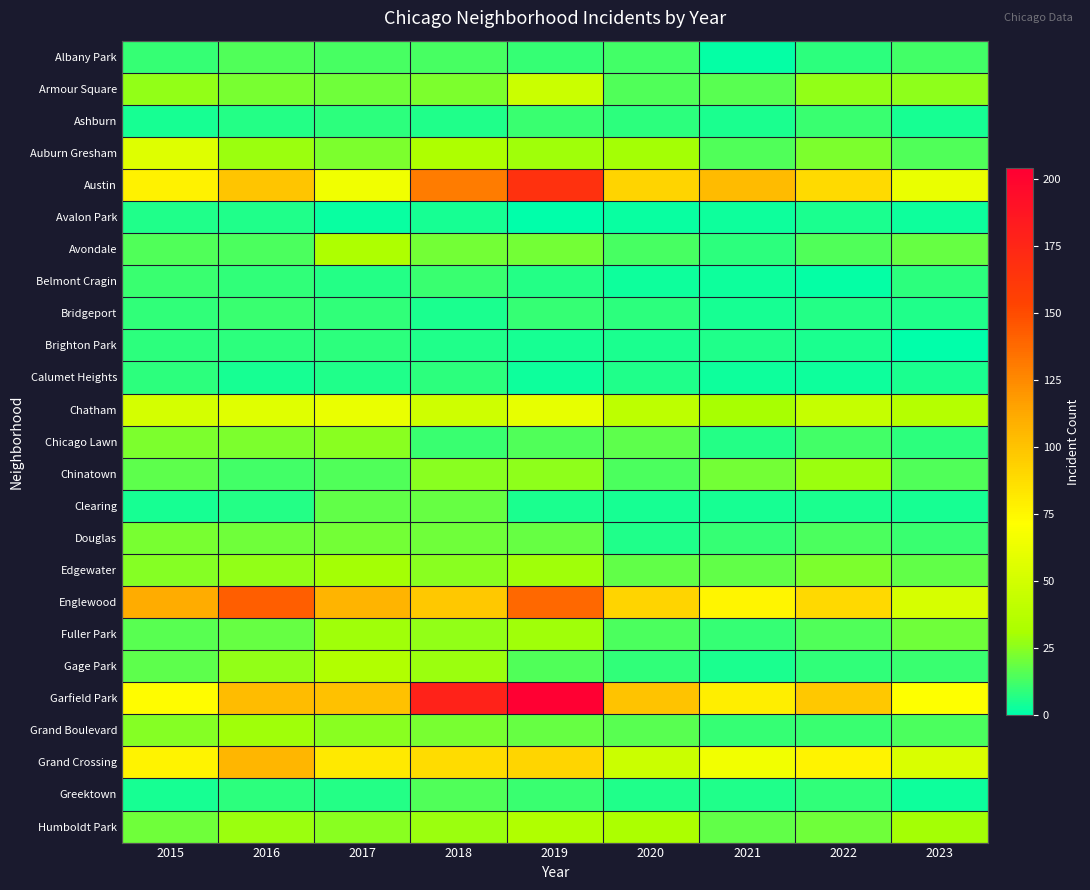

Count the number of data series in this chart.

25